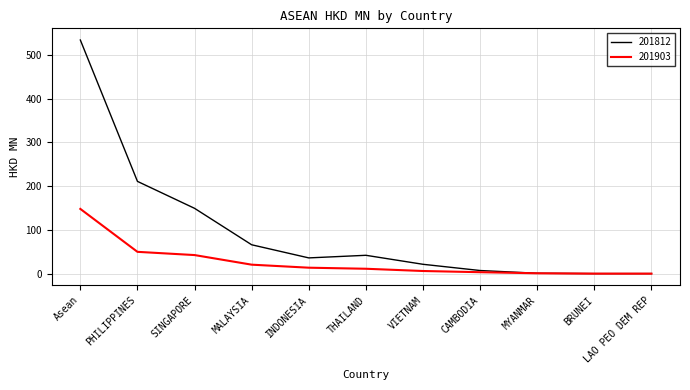

What is the sum of the 201812 values at MYANMAR and CAMBODIA?

8.1